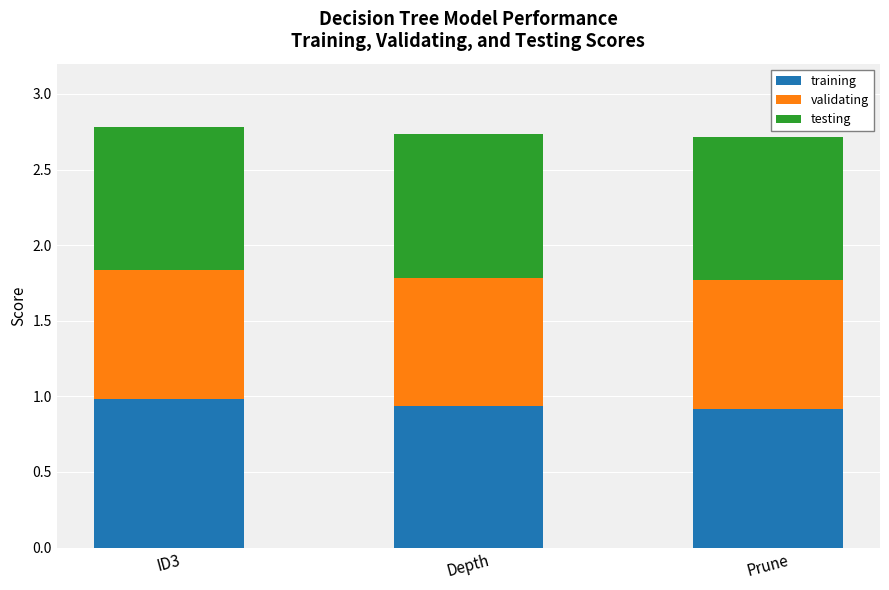

What is the total value across all series at Depth?

2.7